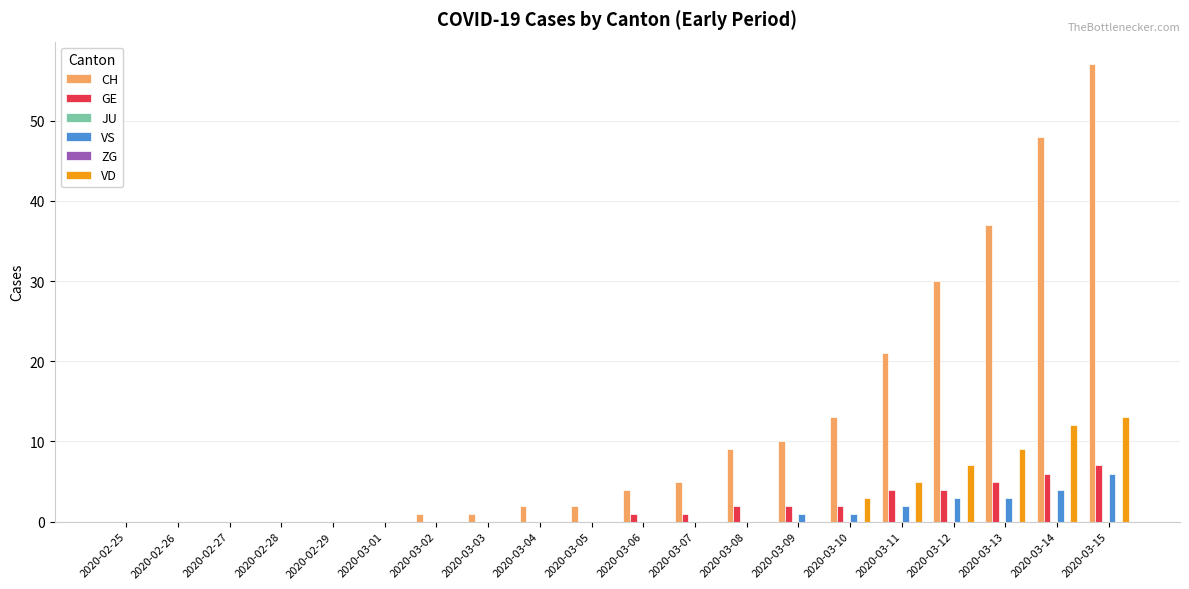

Reading left to right, list all the values displayed in this chart.

CH: 0	0	0	0	0	0	1	1	2	2	4	5	9	10	13	21	30	37	48	57
GE: 0	0	0	0	0	0	0	0	0	0	1	1	2	2	2	4	4	5	6	7
JU: 0	0	0	0	0	0	0	0	0	0	0	0	0	0	0	0	0	0	0	0
VS: 0	0	0	0	0	0	0	0	0	0	0	0	0	1	1	2	3	3	4	6
ZG: 0	0	0	0	0	0	0	0	0	0	0	0	0	0	0	0	0	0	0	0
VD: 0	0	0	0	0	0	0	0	0	0	0	0	0	0	3	5	7	9	12	13